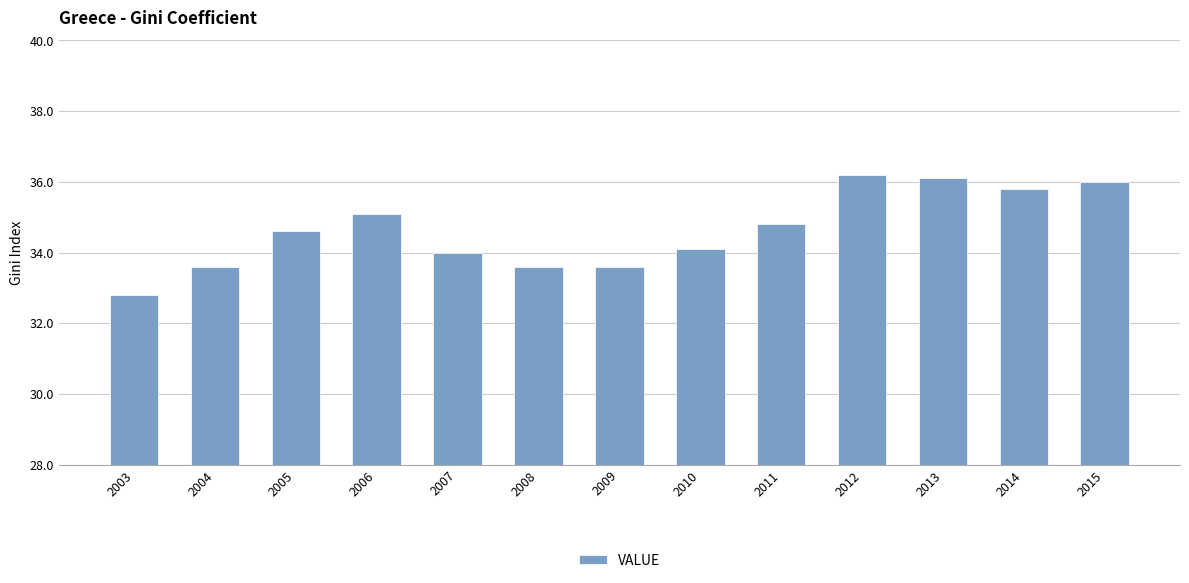

True or false: the data shows 33.6 at 2008.

True